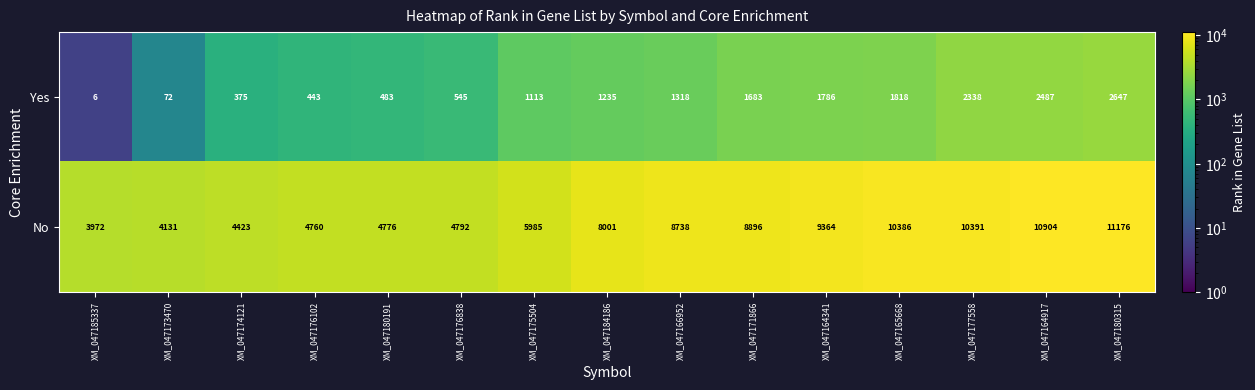

What is the minimum value for No?

3972